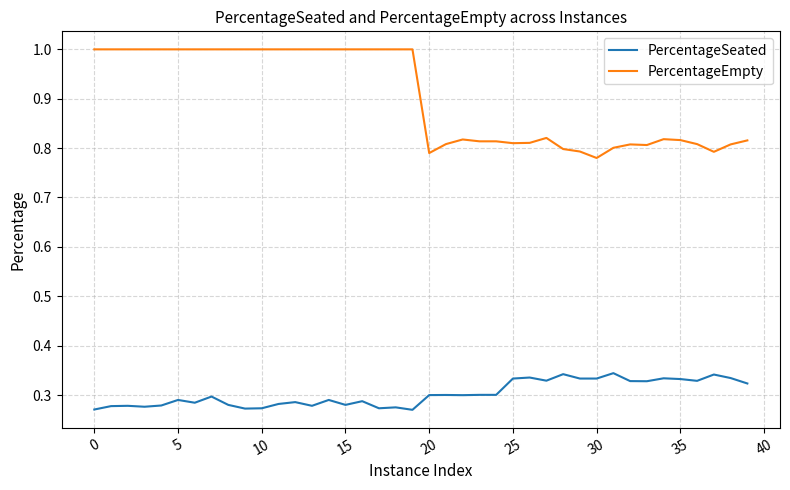

Which series has the largest range (max minus min)?

PercentageEmpty